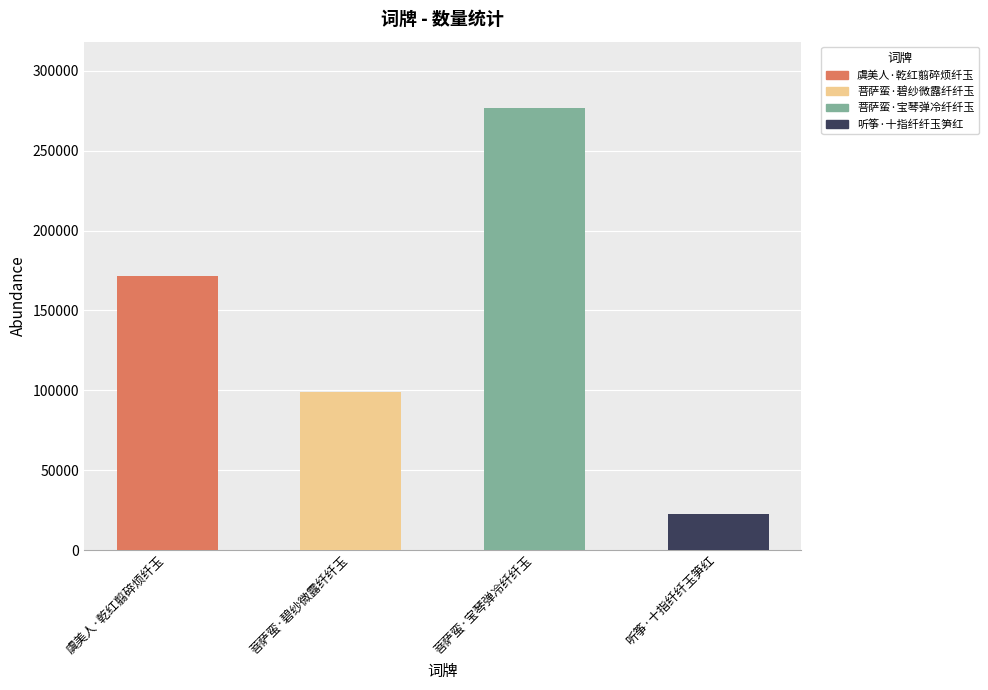

How many bars are there in total?

4